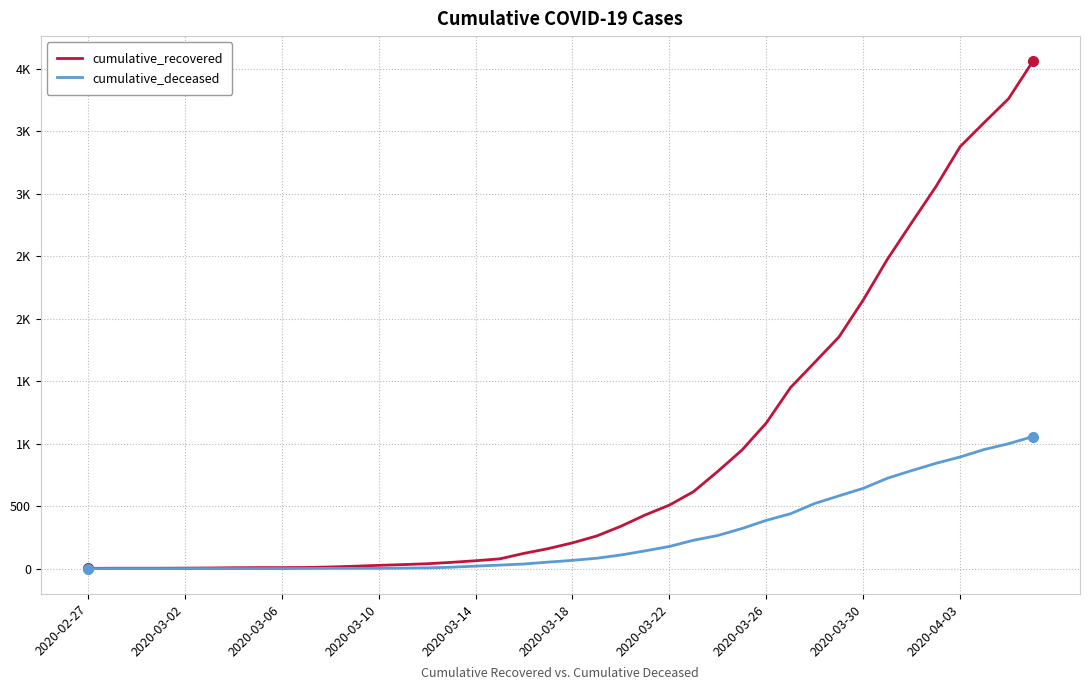

What are all the series names shown in the legend?

cumulative_recovered, cumulative_deceased